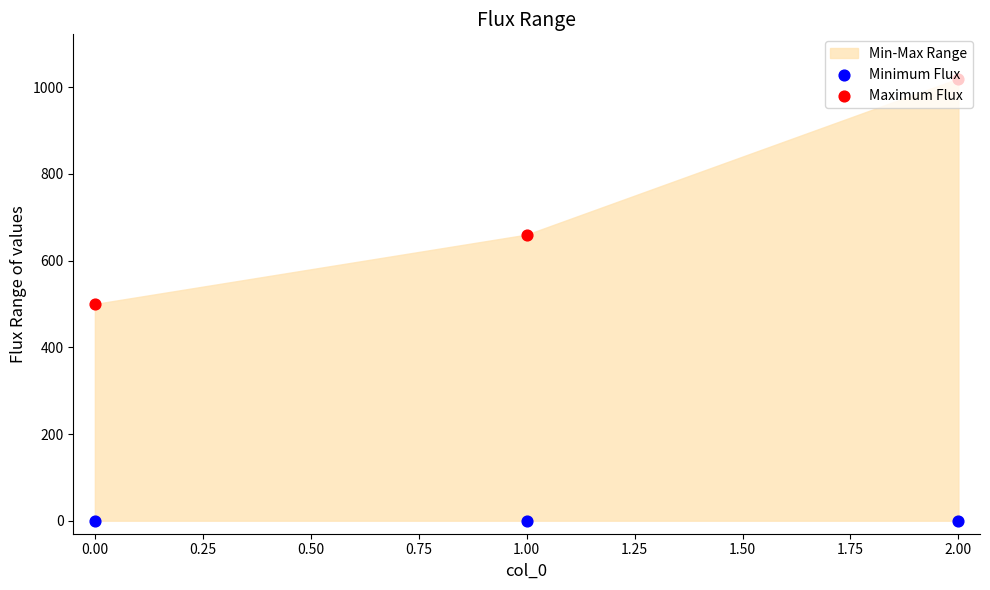

Which series contains the lowest Y value?

Minimum Flux